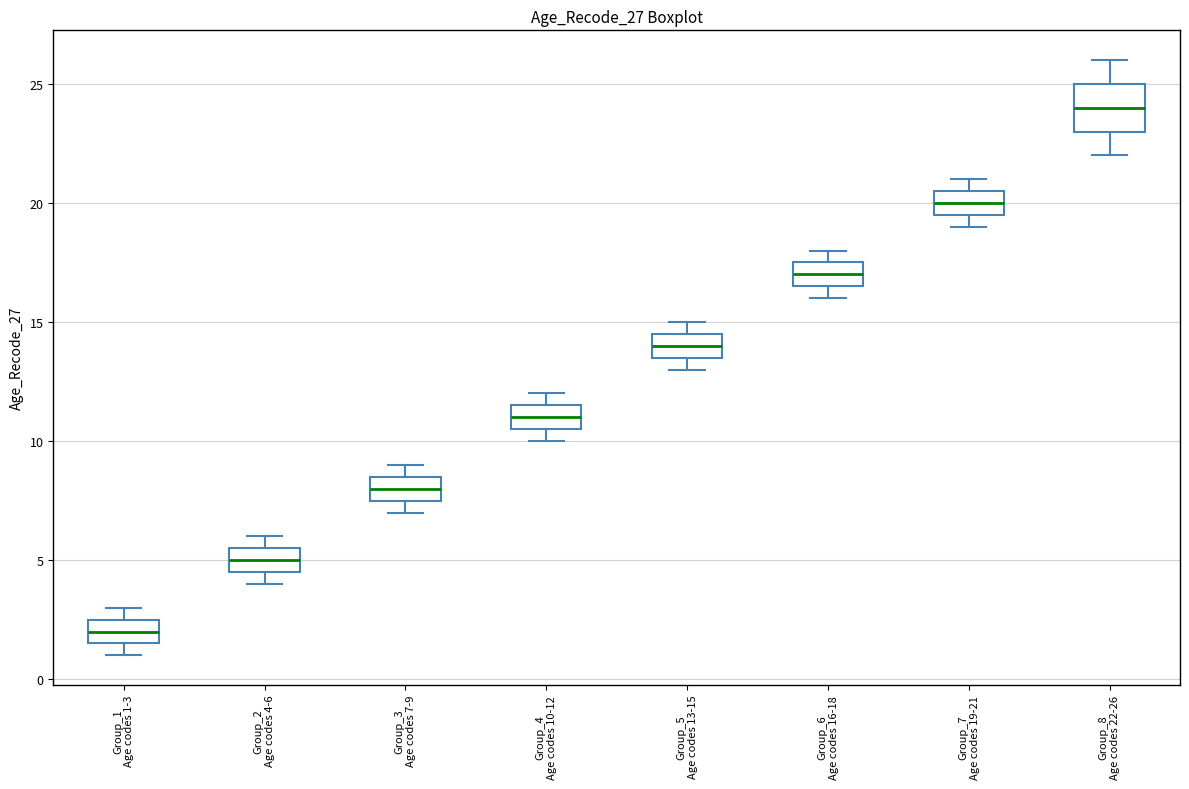

Where is the upper edge of the box for Group_1 Age codes 1-3 on the y-axis? The values are not printed on the chart, so give them approximately, as read against the axis.

2.5